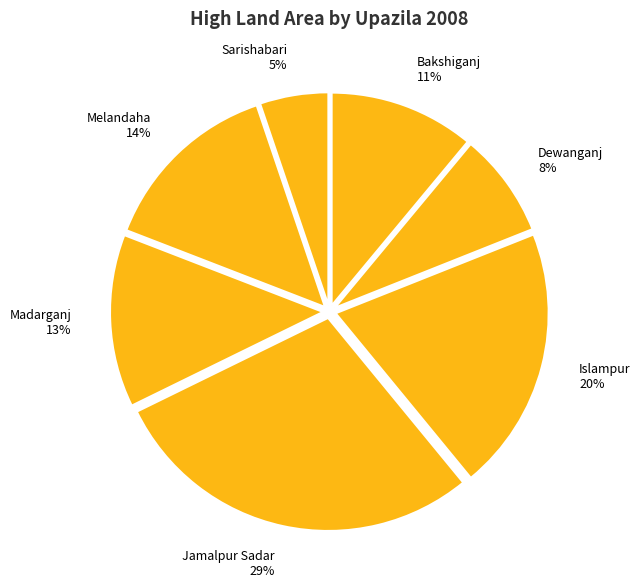

What is the largest slice in the pie chart?

Jamalpur Sadar